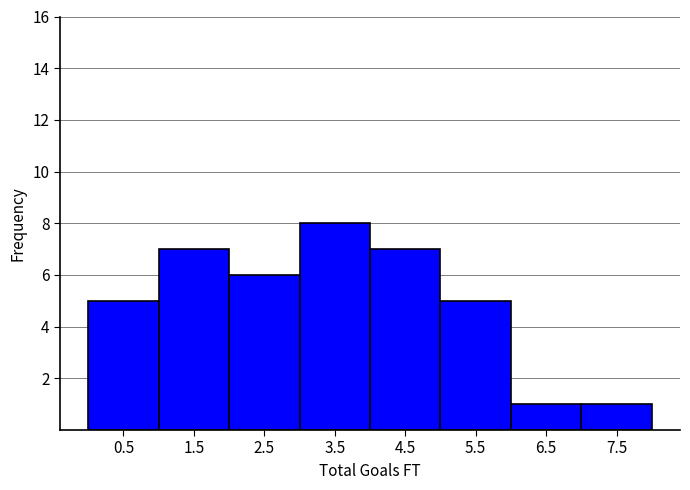

How tall is the bar that spans 2 to 3 on the x-axis? The values are not printed on the chart, so give them approximately, as read against the axis.

6